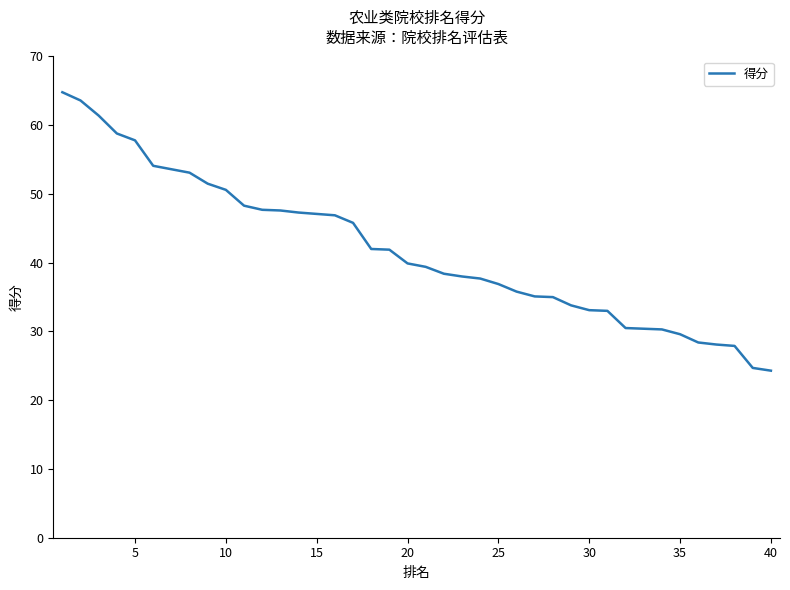

The chart shows a value of 47.1 at 15. True or false?

True